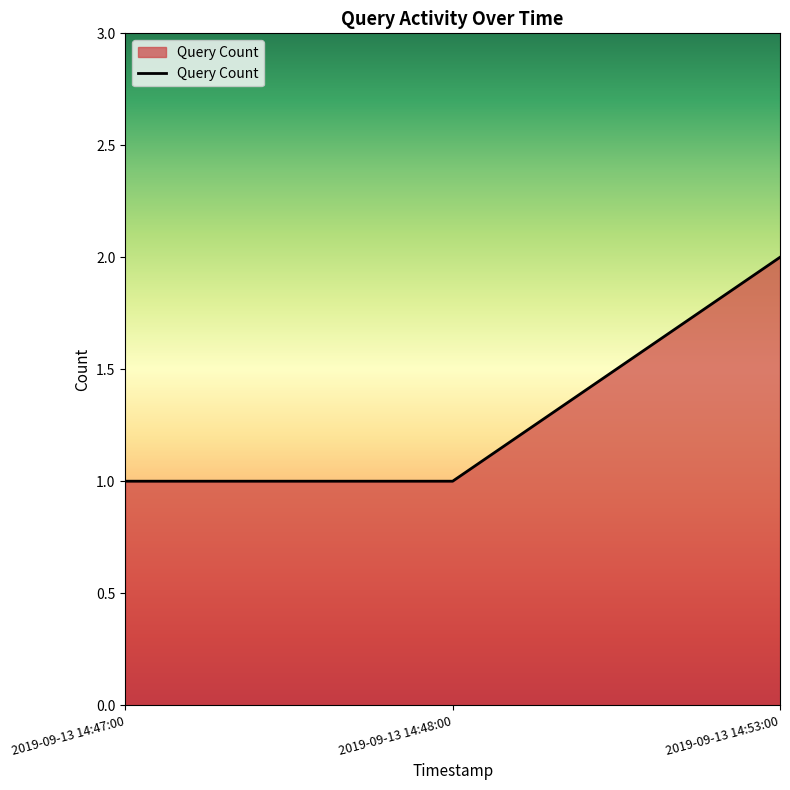

Is it true that the value at 2019-09-13 14:47:00 is 1?

True